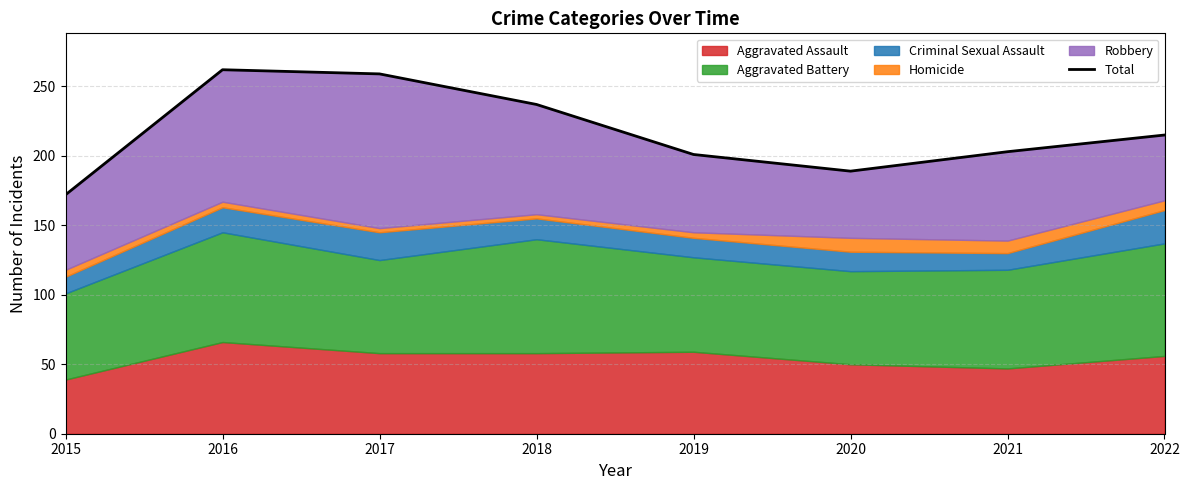

What value does the data have at 2016, to the nearest 5?

260